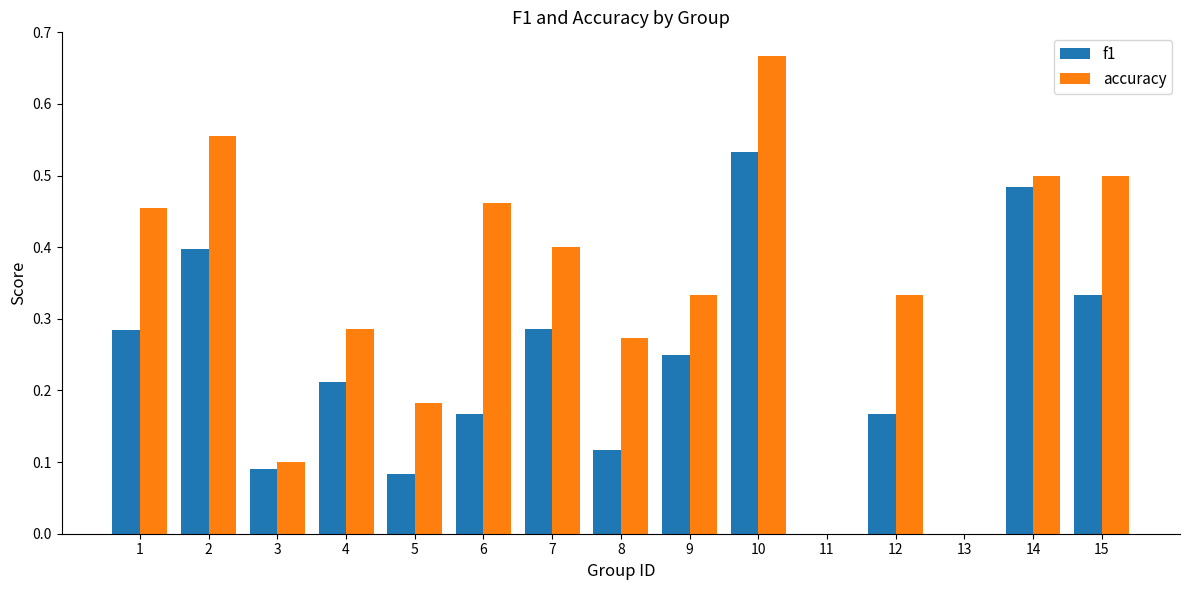

What is the sum of all accuracy values?

5.0